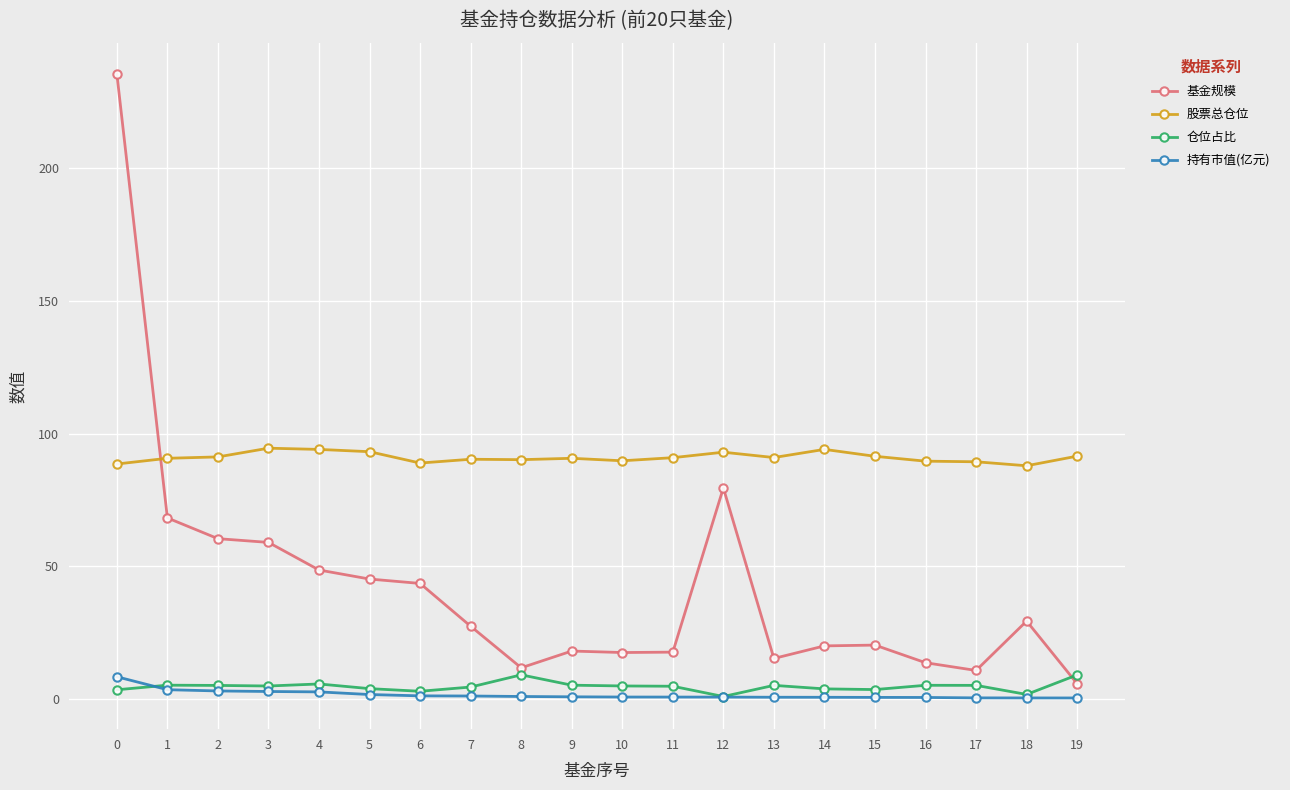

What is the greatest value displayed?

235.3